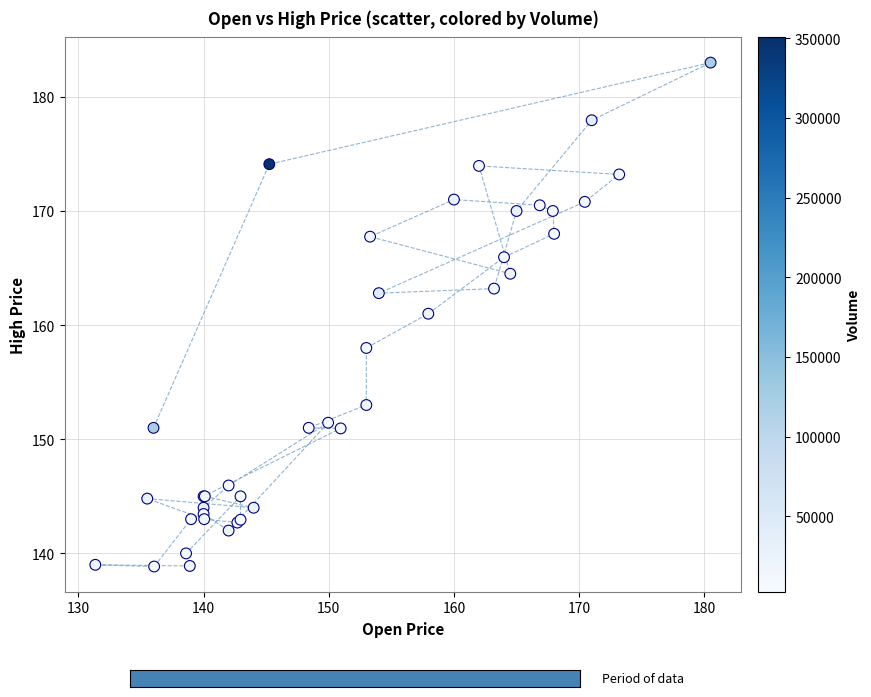

What Y value in the scatter plot is closest to 160?

161.0